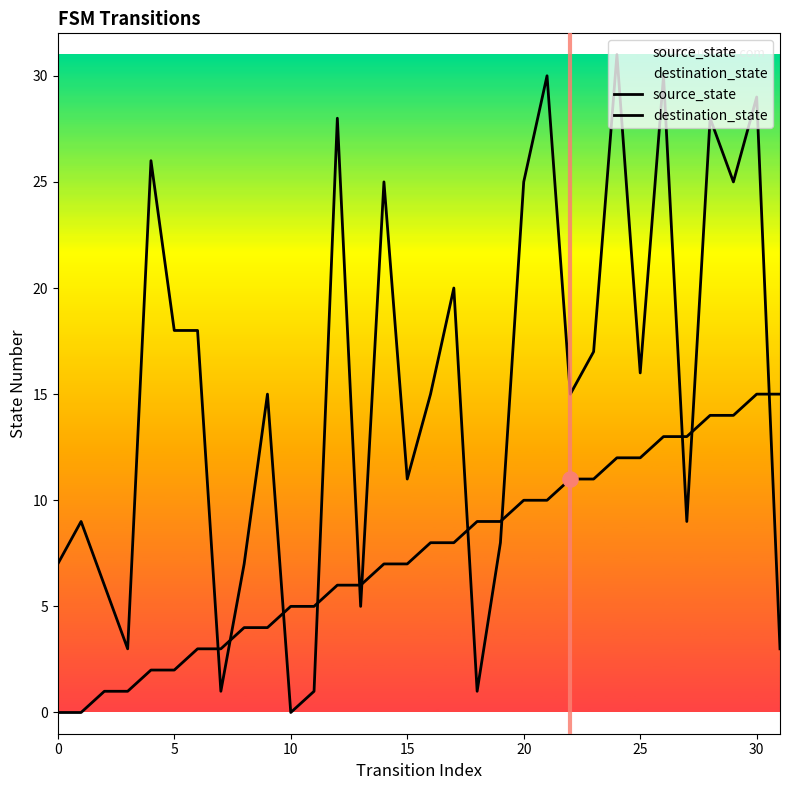

Which series has the largest total across all categories?

destination_state